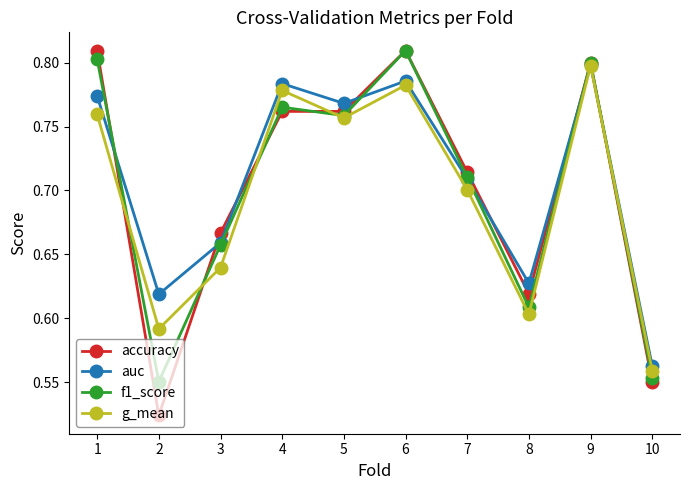

At how many categories does at least one series exceed 0?

10